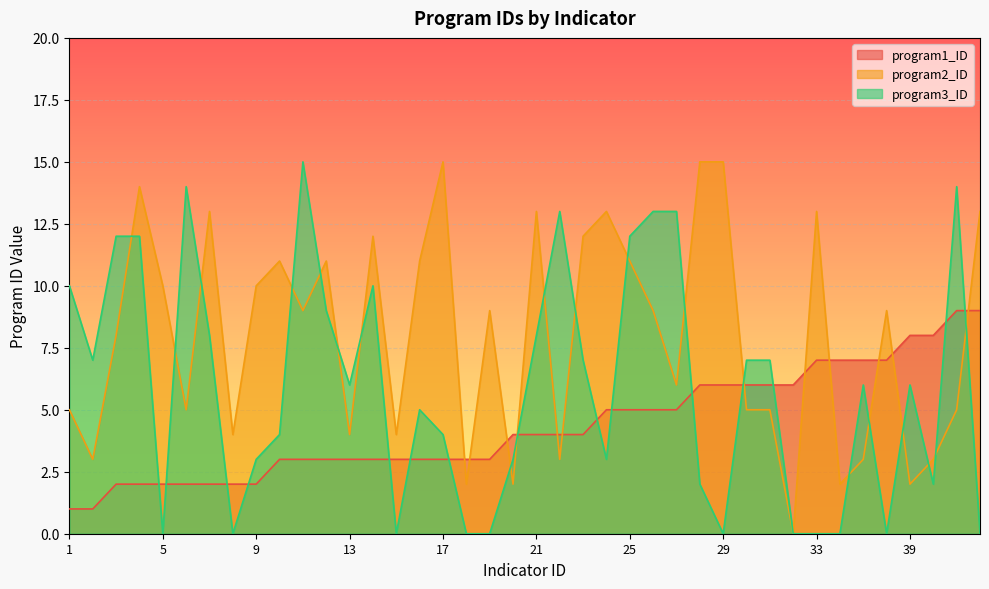

Which has a higher value, 3 or 40?

40